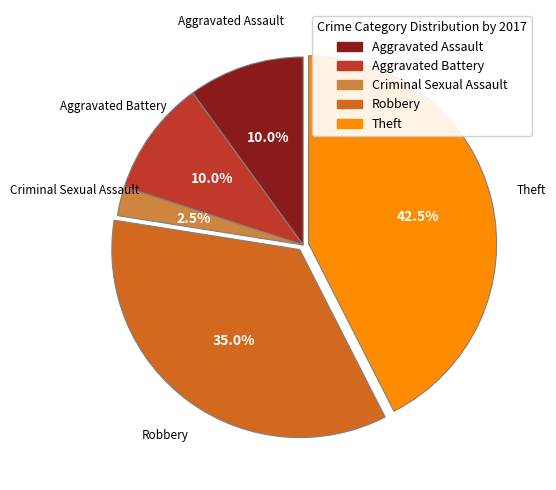

Is there a majority slice in this chart?

No